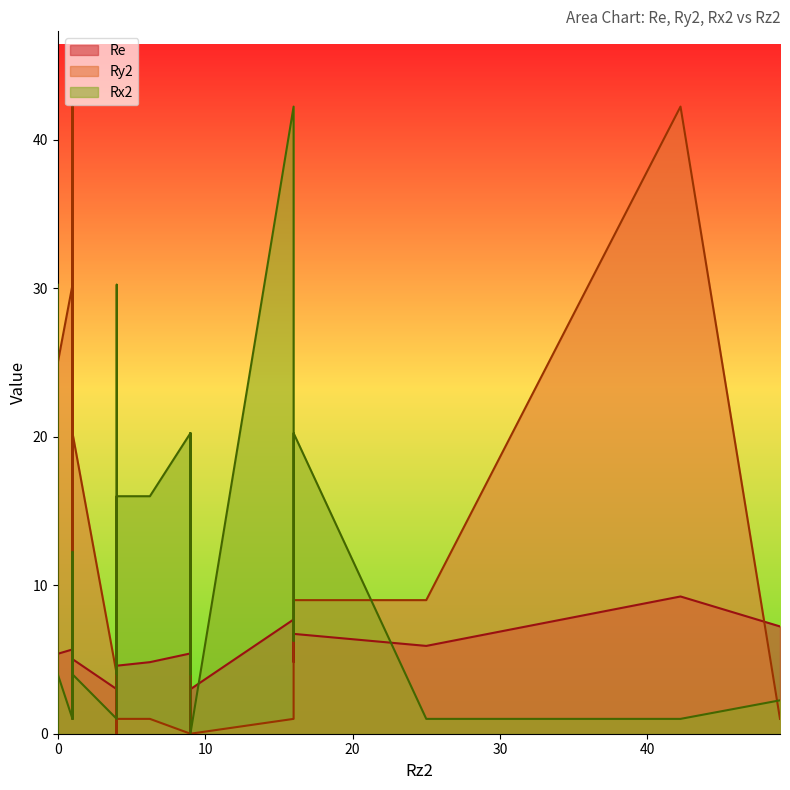

In Ry2, how many points are higher than both neighbors (excluding endpoints)?

8